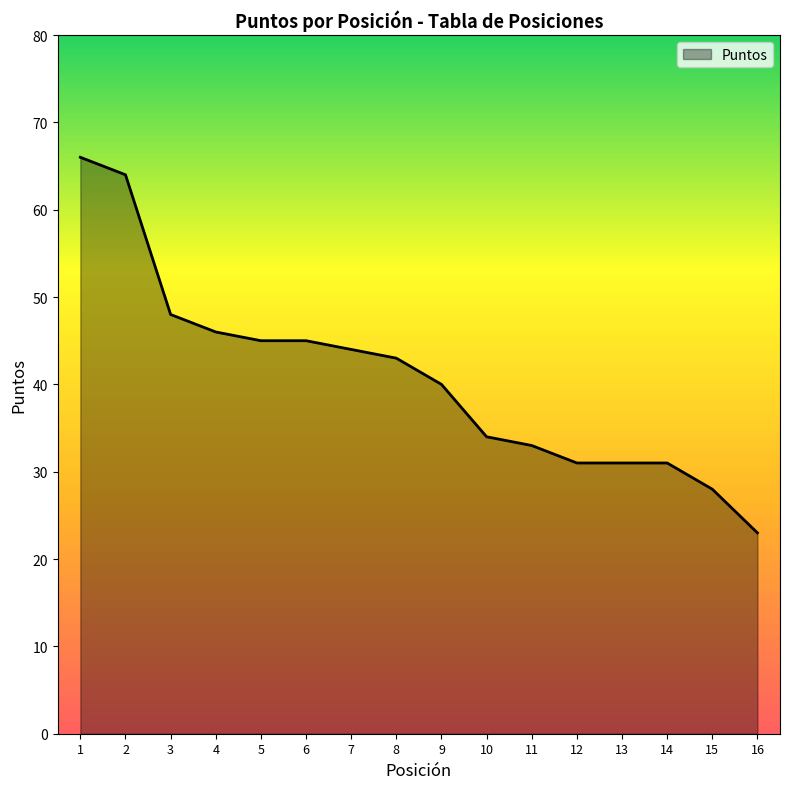

Reading right to left, extract all data points from this chart.

16=23	15=28	14=31	13=31	12=31	11=33	10=34	9=40	8=43	7=44	6=45	5=45	4=46	3=48	2=64	1=66